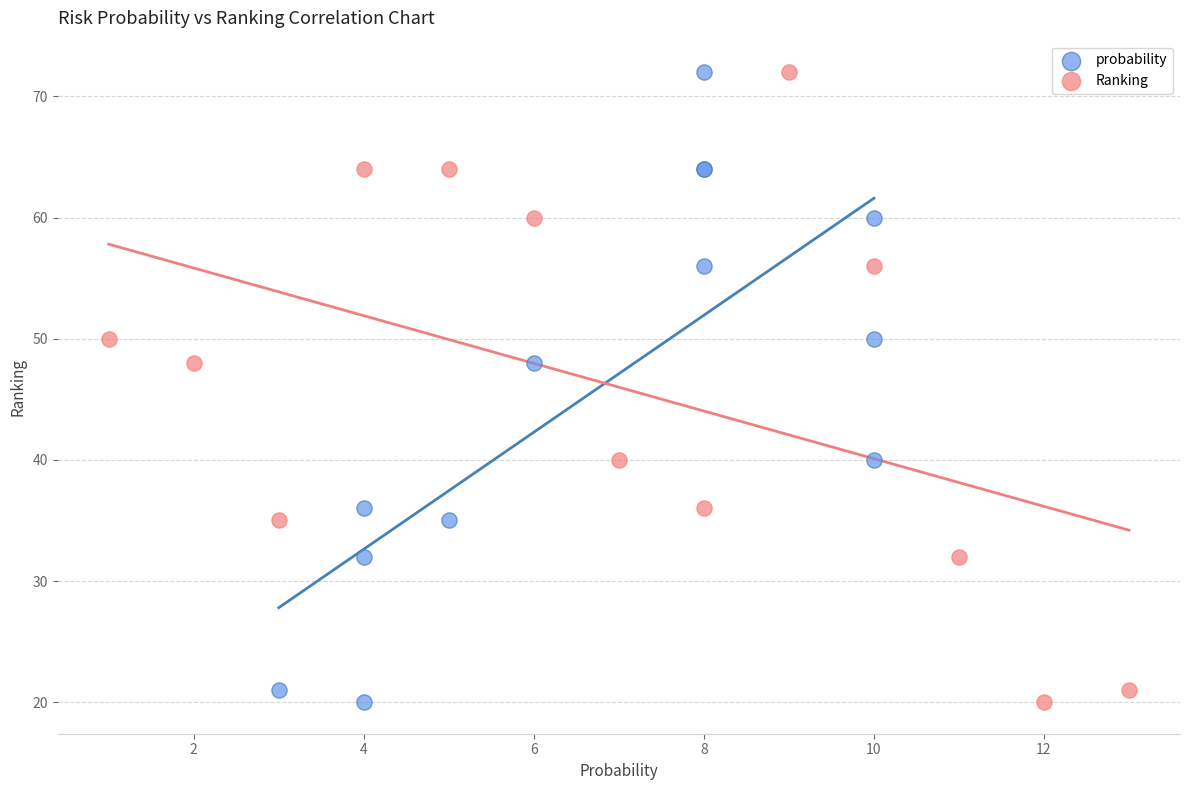

What are all the series names shown in the legend?

probability, Ranking